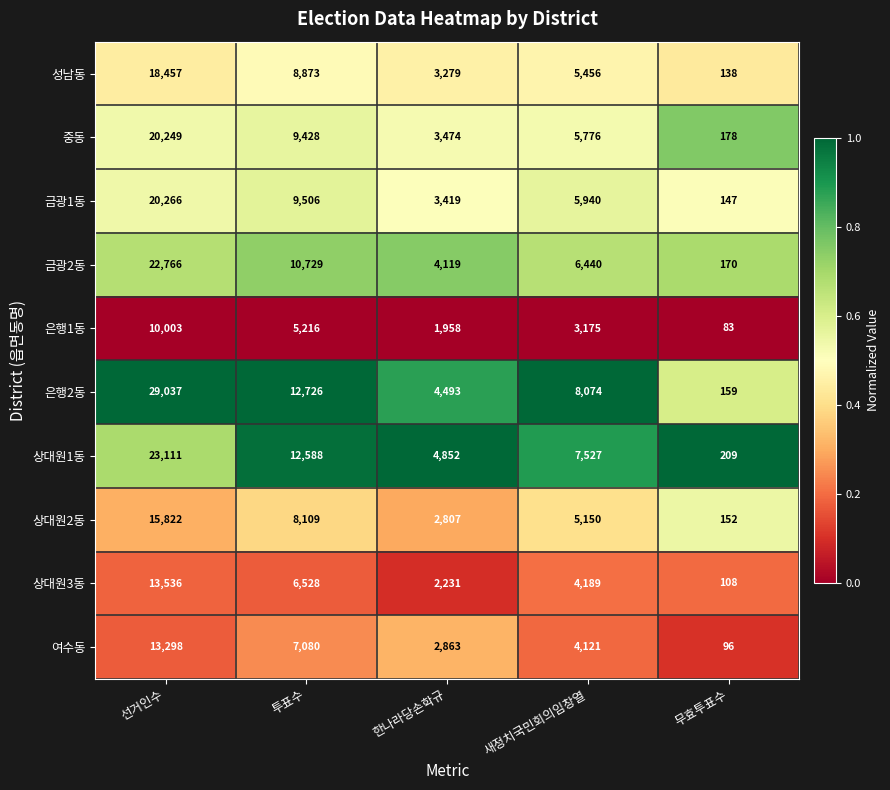

List the series in order of their peak value, highest first.

은행2동, 상대원1동, 금광2동, 금광1동, 중동, 성남동, 상대원2동, 상대원3동, 여수동, 은행1동